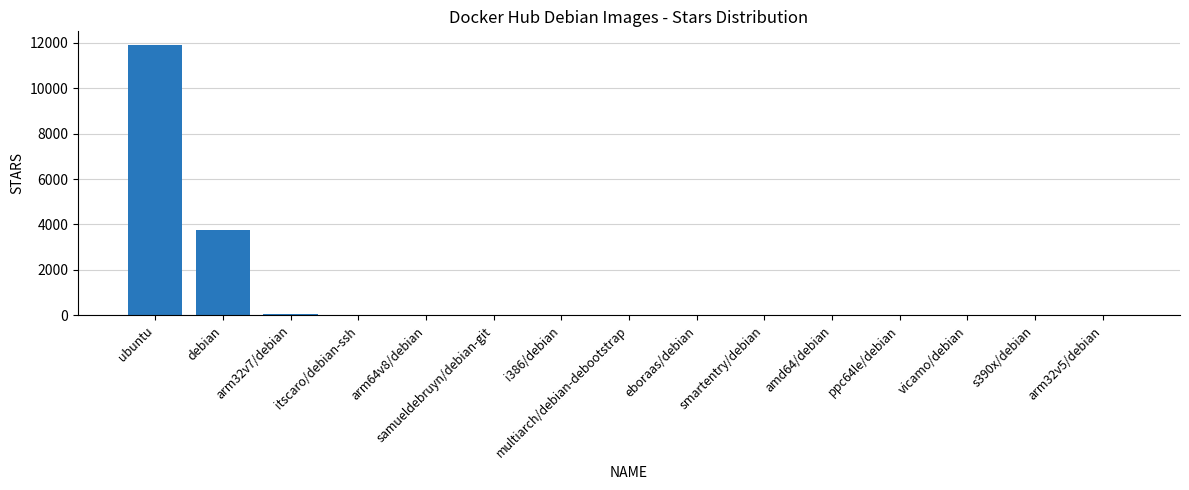

The chart shows a value of 1180 at debian. True or false?

False